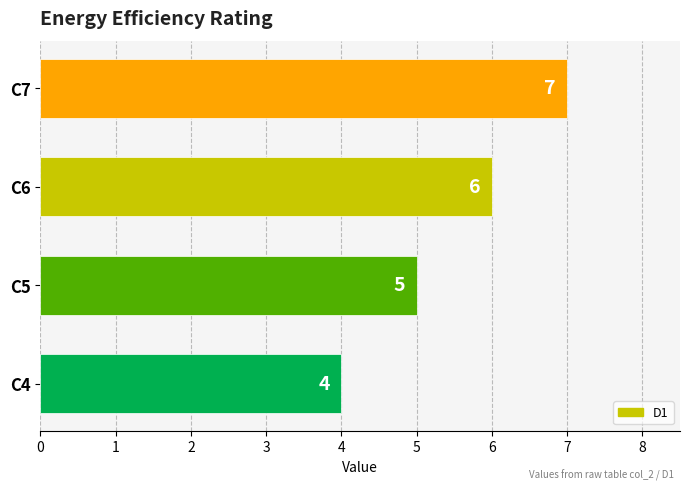

What is the change in value from C4 to C5?

+1